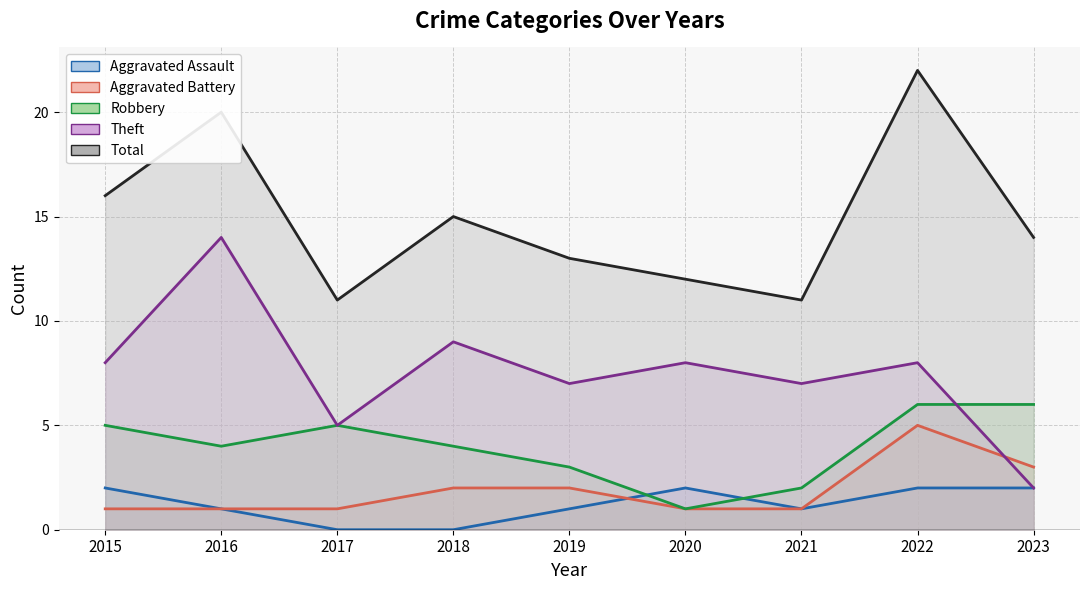

At which label is Aggravated Battery closest to 3?

2023